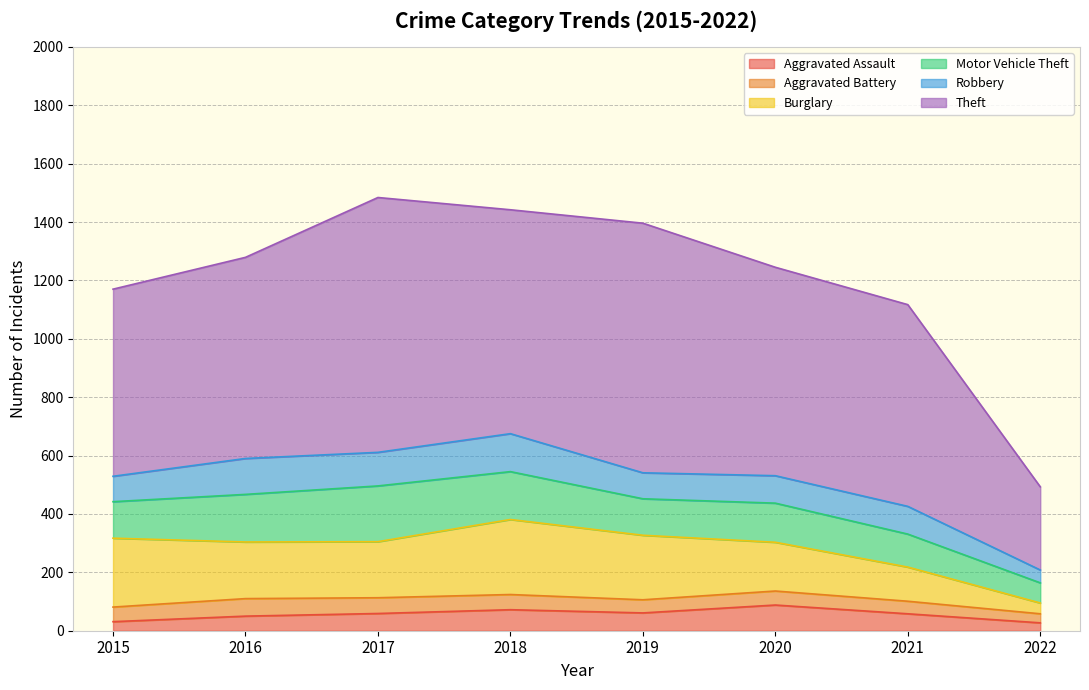

Reading left to right, extract all data points from this chart.

Aggravated Assault: 31	50	59	72	61	88	58	27
Aggravated Battery: 50	60	54	52	45	48	43	31
Burglary: 236	194	192	257	221	167	117	37
Motor Vehicle Theft: 125	163	191	164	125	134	113	69
Robbery: 87	123	115	130	89	94	95	44
Theft: 641	689	873	767	855	714	691	285